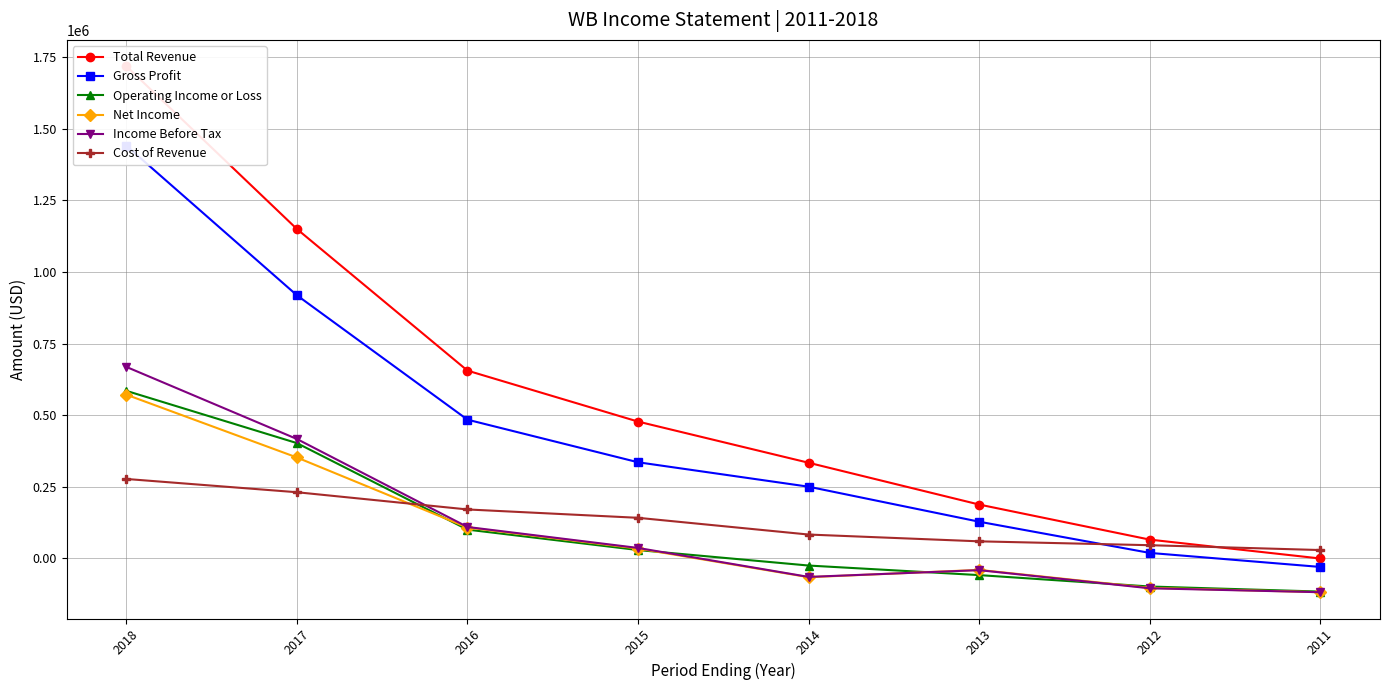

At which label does Income Before Tax first exceed 36800?

2018